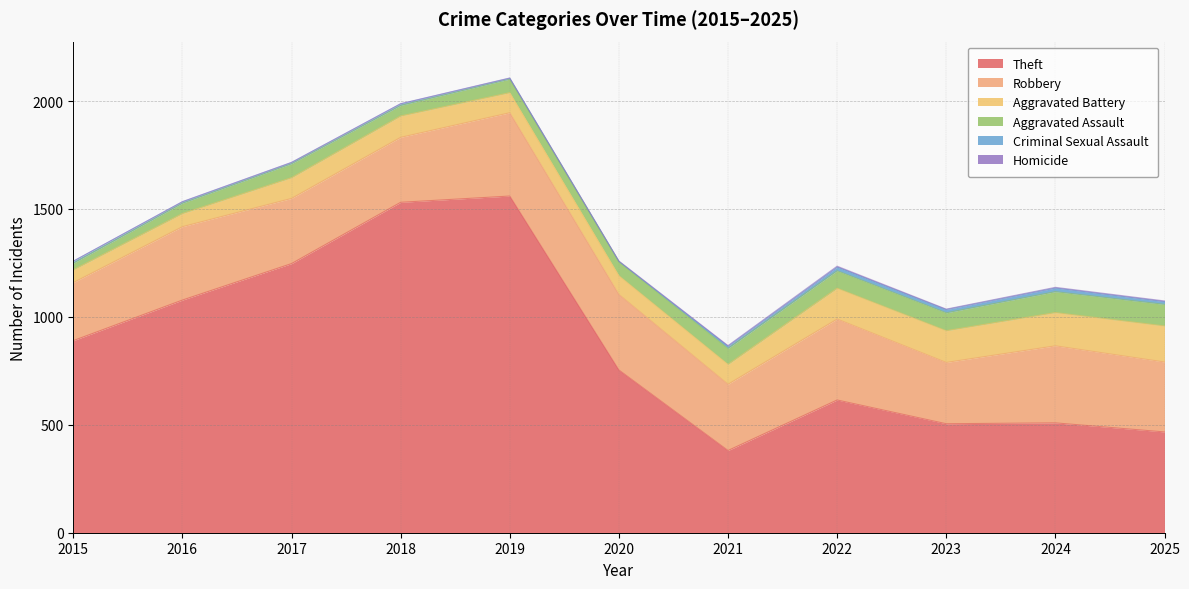

At which category does Robbery reach its first local valley?

2018